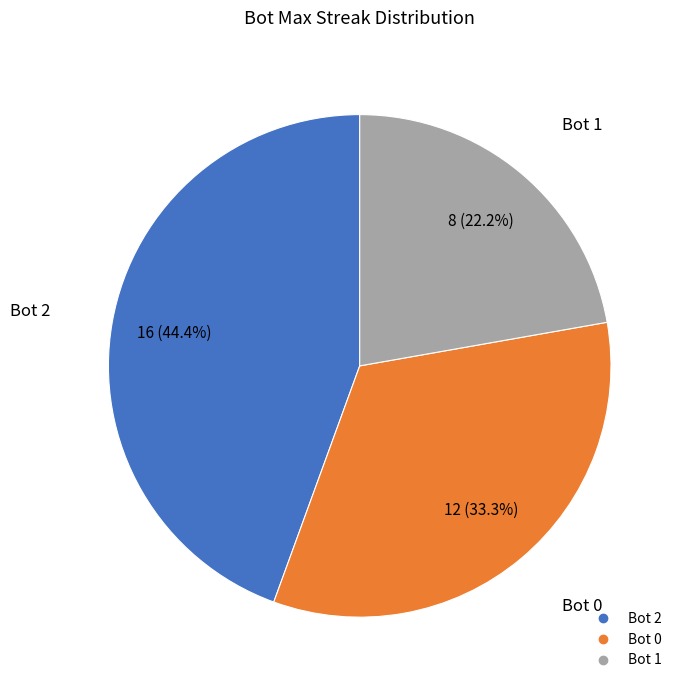

To the nearest percent, what is the average slice percentage?

33%